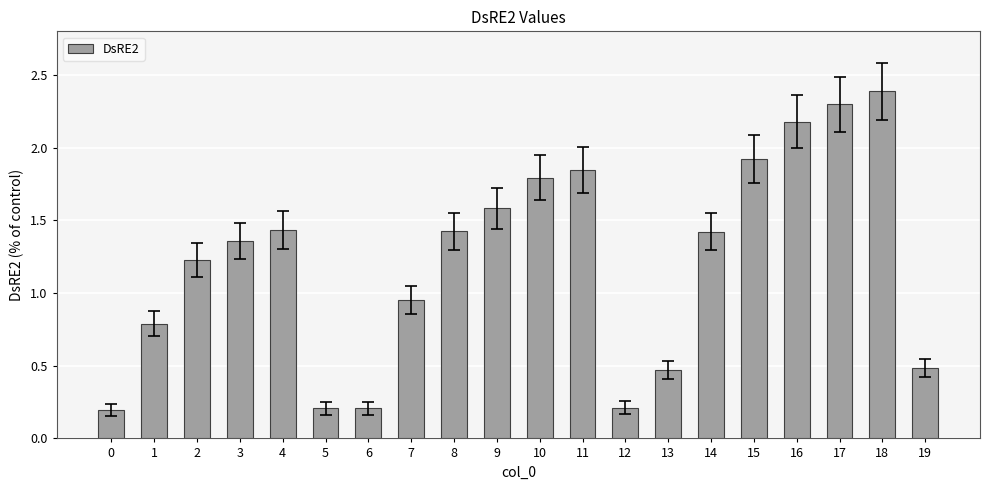

Are the bars horizontal?

No